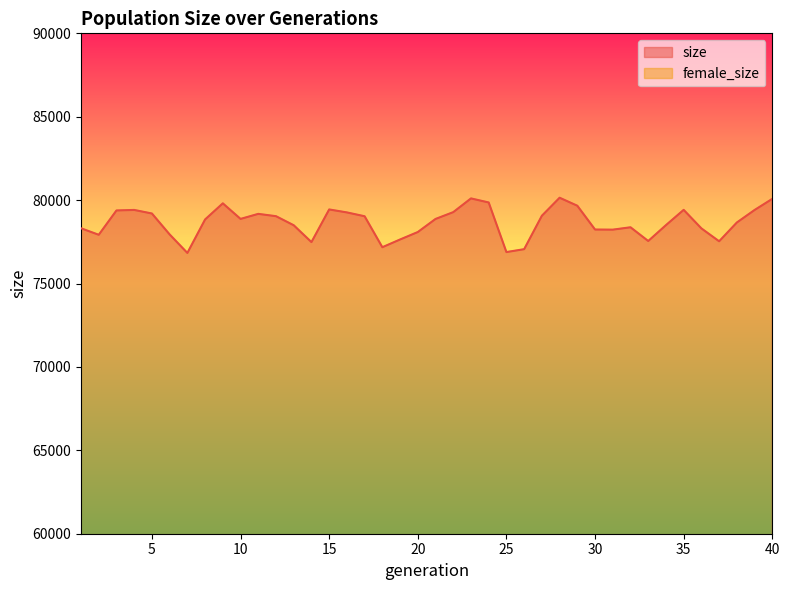

List the labels in order of female_size value, smallest first.

7, 2, 26, 37, 1, 20, 33, 14, 25, 19, 18, 6, 21, 36, 3, 10, 13, 38, 34, 27, 8, 22, 30, 12, 32, 31, 11, 4, 5, 39, 15, 17, 9, 16, 35, 29, 28, 40, 23, 24